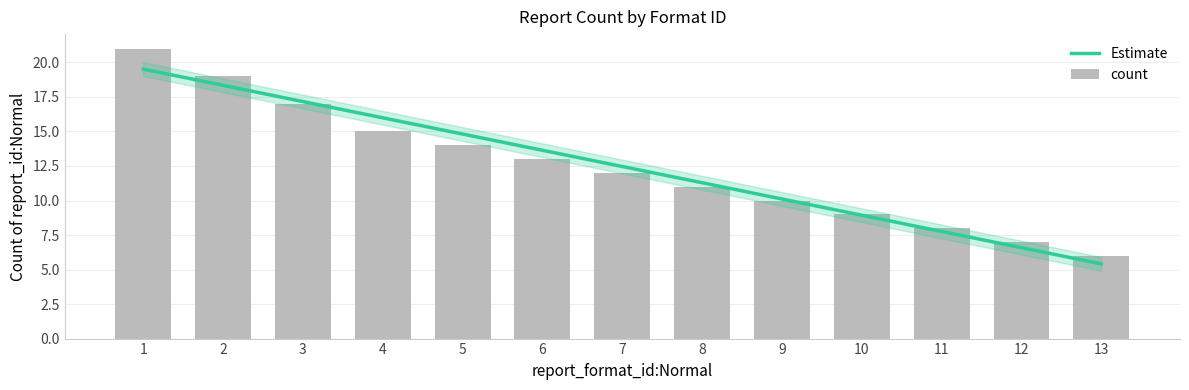

What is the minimum value for Estimate?

5.4